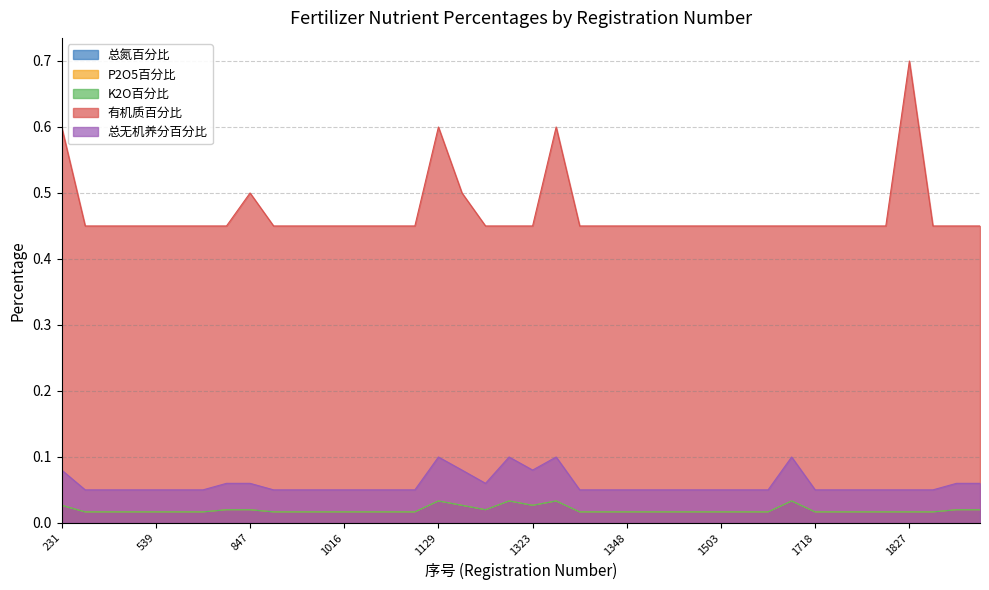

At how many categories does at least one series exceed 0?

40